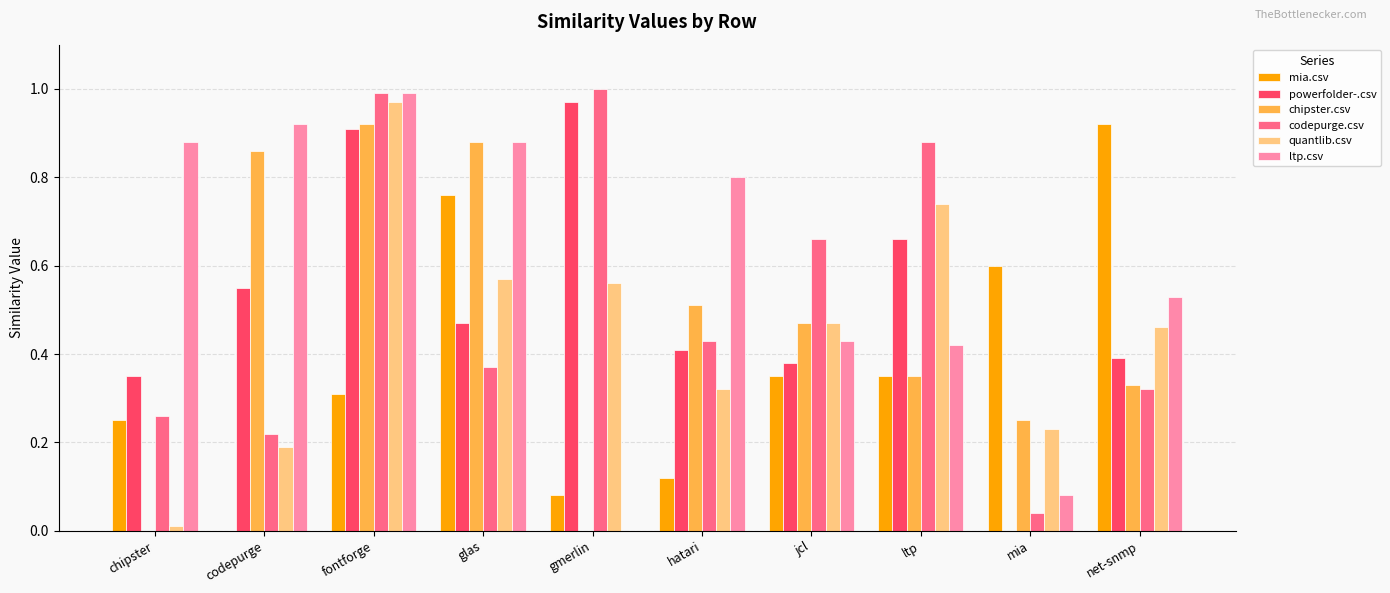

Is the value of quantlib.csv at chipster greater than the value of codepurge.csv at codepurge?

No